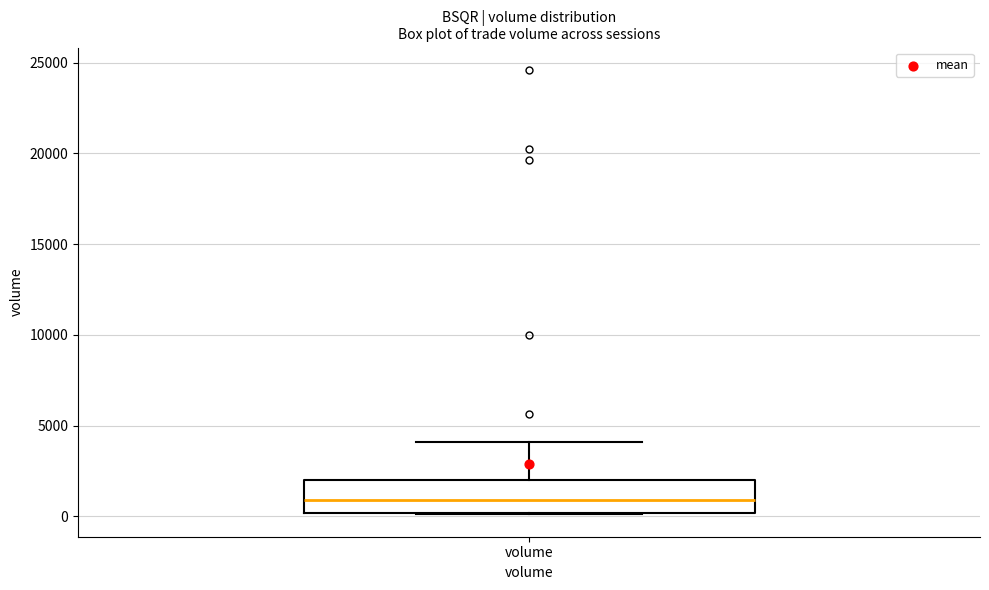

Transcribe this box plot: give where the median line is, the range the box spans, and where the two whiskers end, as read against the y-axis. The values are not printed on the chart, so give them approximately, as read against the axis.

median 1000, box 0 to 2000, whiskers 0 to 4000